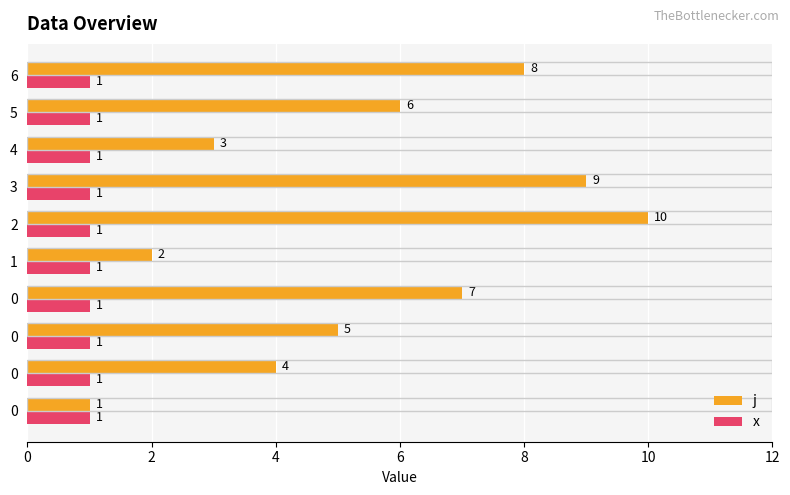

What are all the series names shown in the legend?

j, x